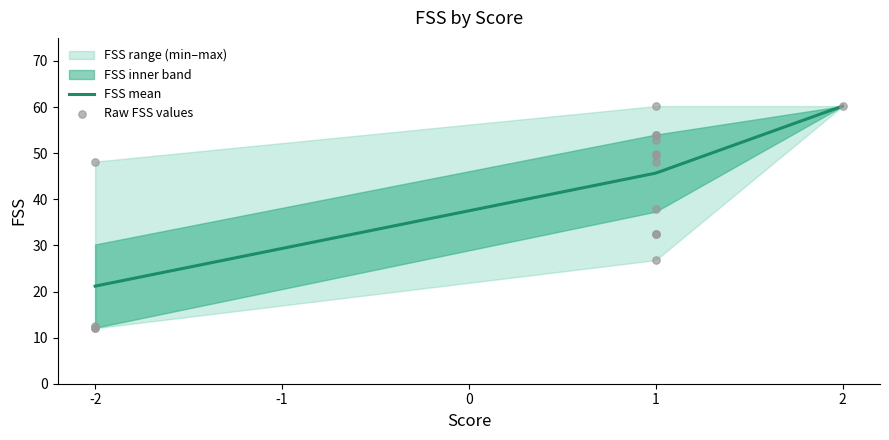

What is the highest value of the FSS mean series?

60.2